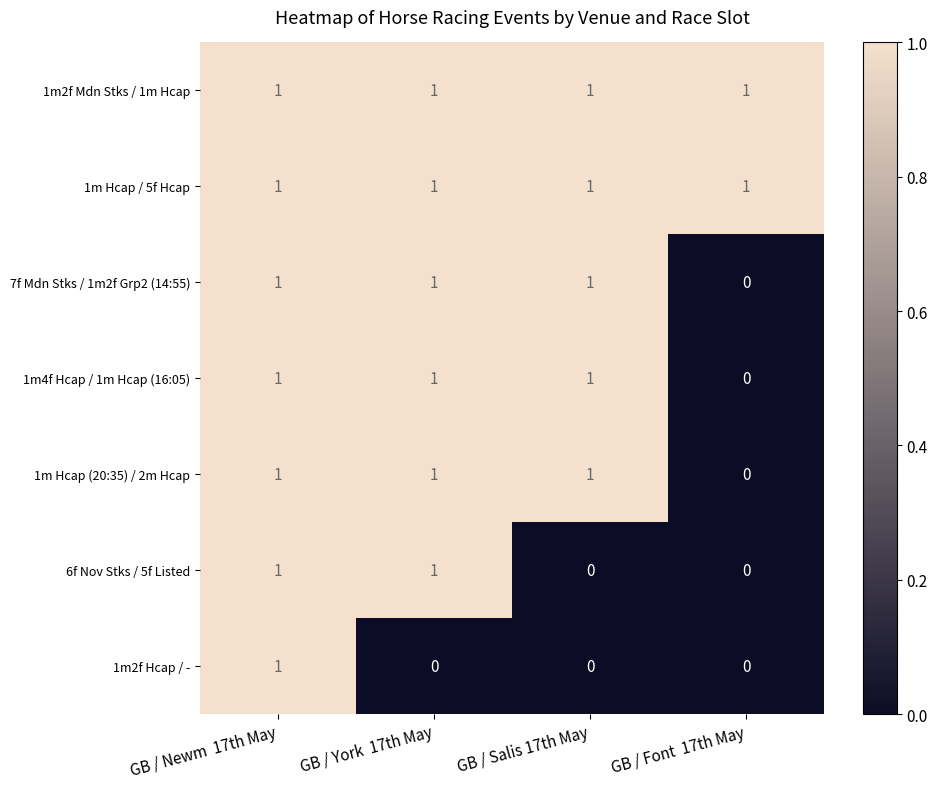

True or false: 1m2f Mdn Stks / 1m Hcap has a value of 0 at GB / Newm  17th May.

False